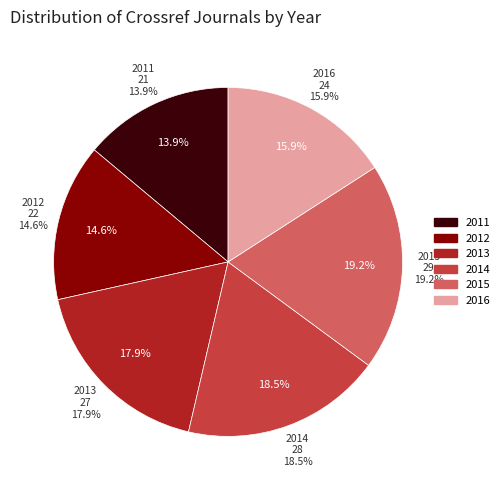

Is there a majority slice in this chart?

No